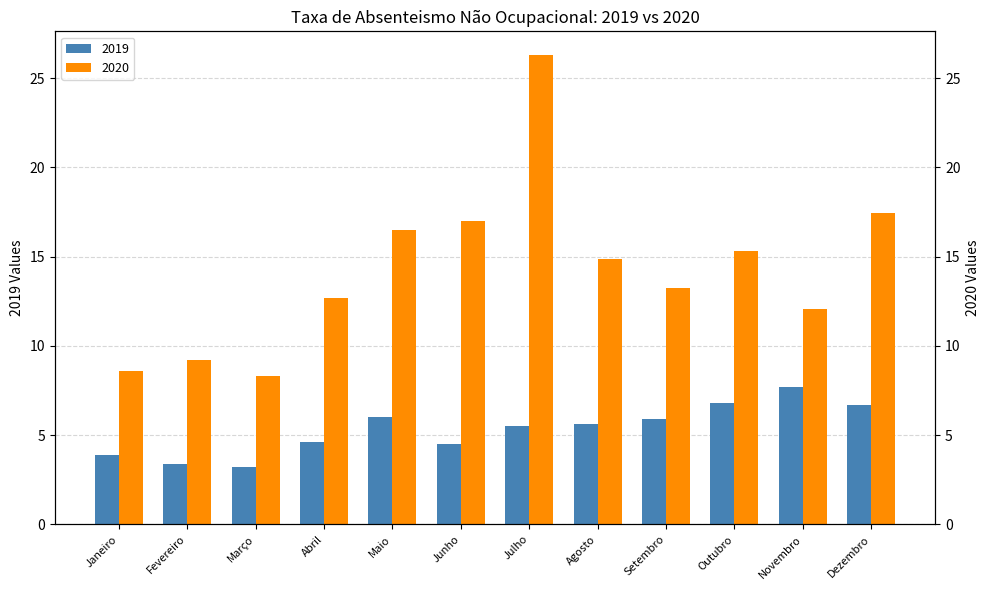

List the series in order of their overall mean, lowest first.

2019, 2020